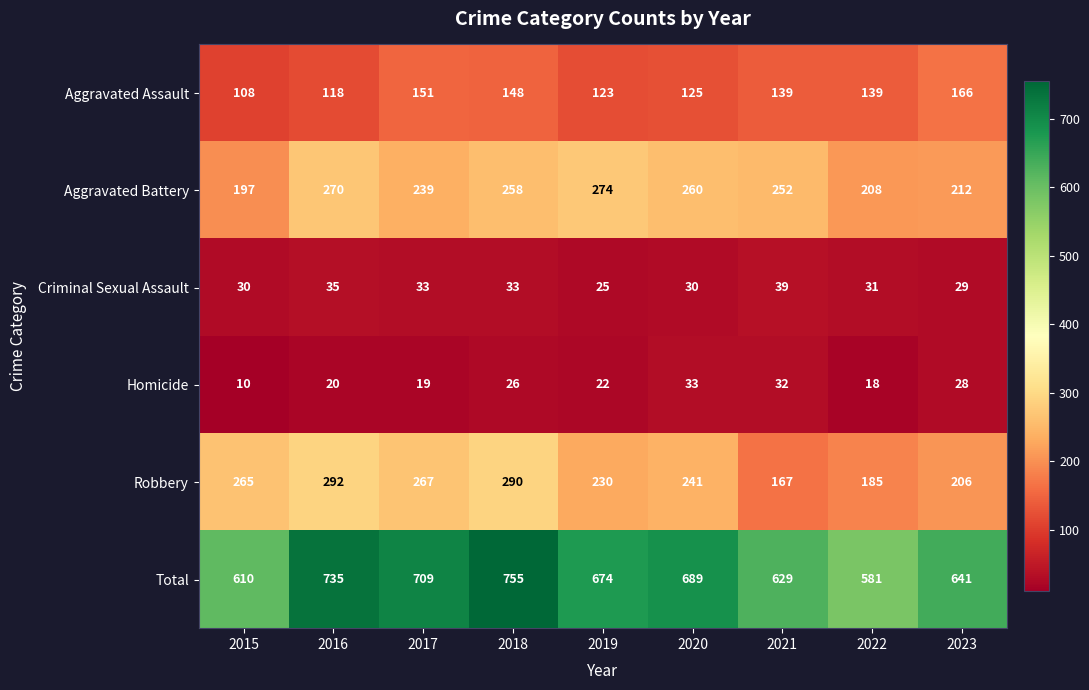

Which series has the largest total across all categories?

Total